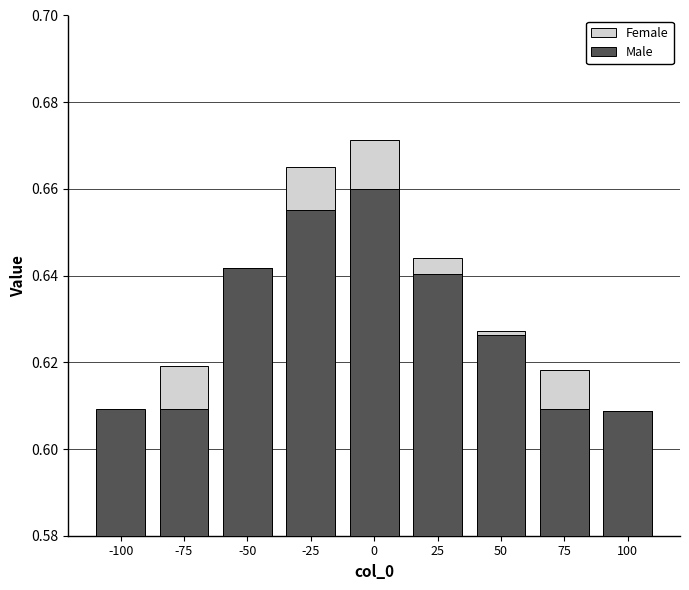

Reading right to left, what are all the values shown in this chart?

Female: 0.6	0.6	0.6	0.6	0.7	0.7	0.6	0.6	0.6
Male: 0.6	0.6	0.6	0.6	0.7	0.7	0.6	0.6	0.6